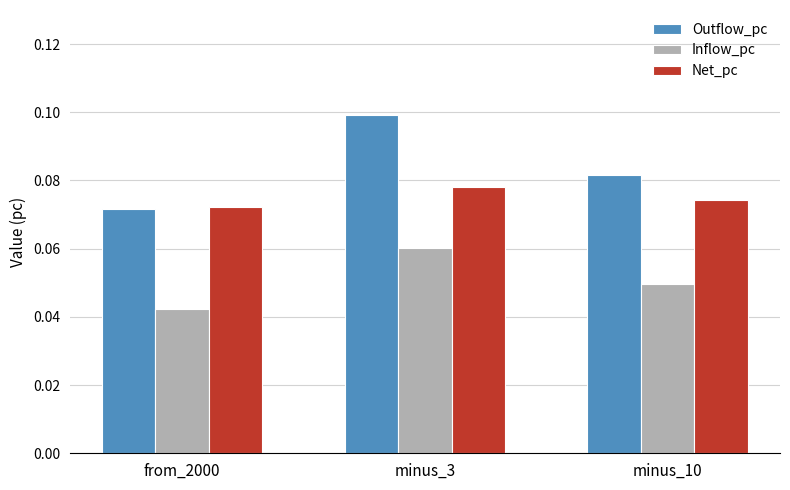

Is it true that Outflow_pc equals 0.0 at from_2000?

False